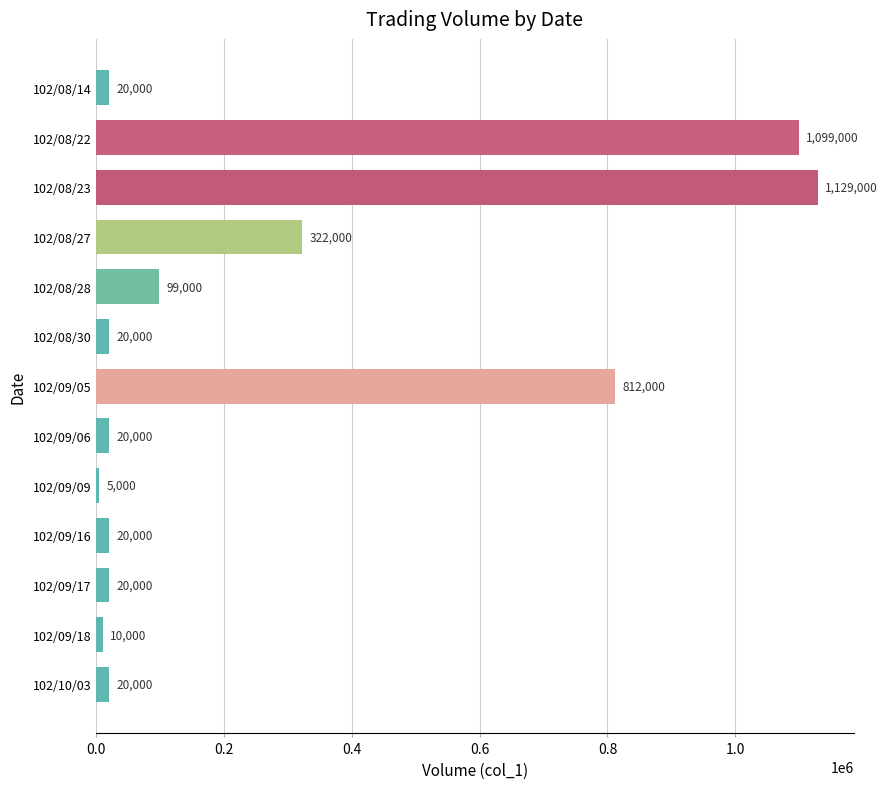

What is the label of the 5th bar from the top?

102/08/28